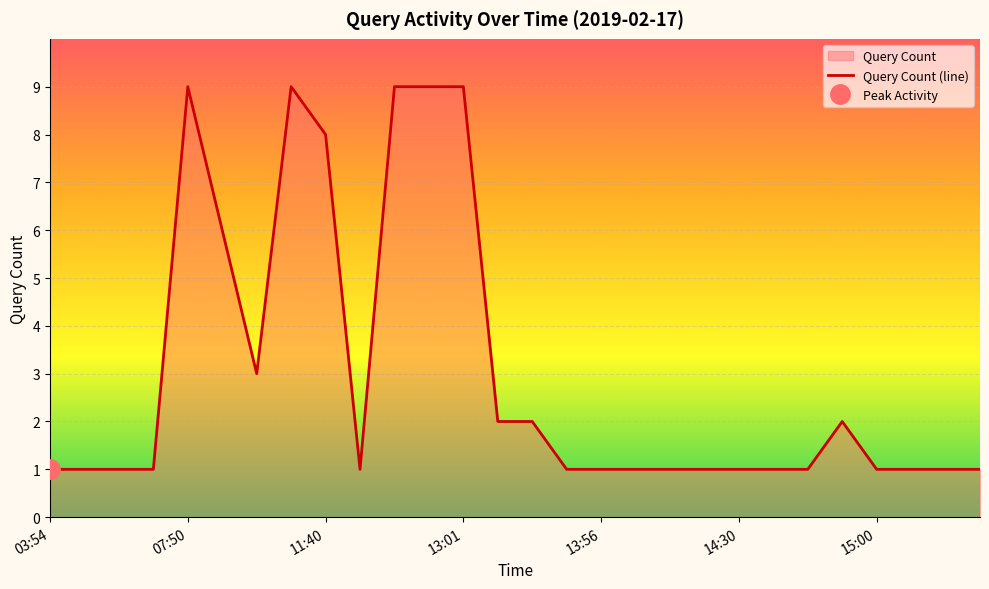

Which label corresponds to the smallest value in the chart?

03:54